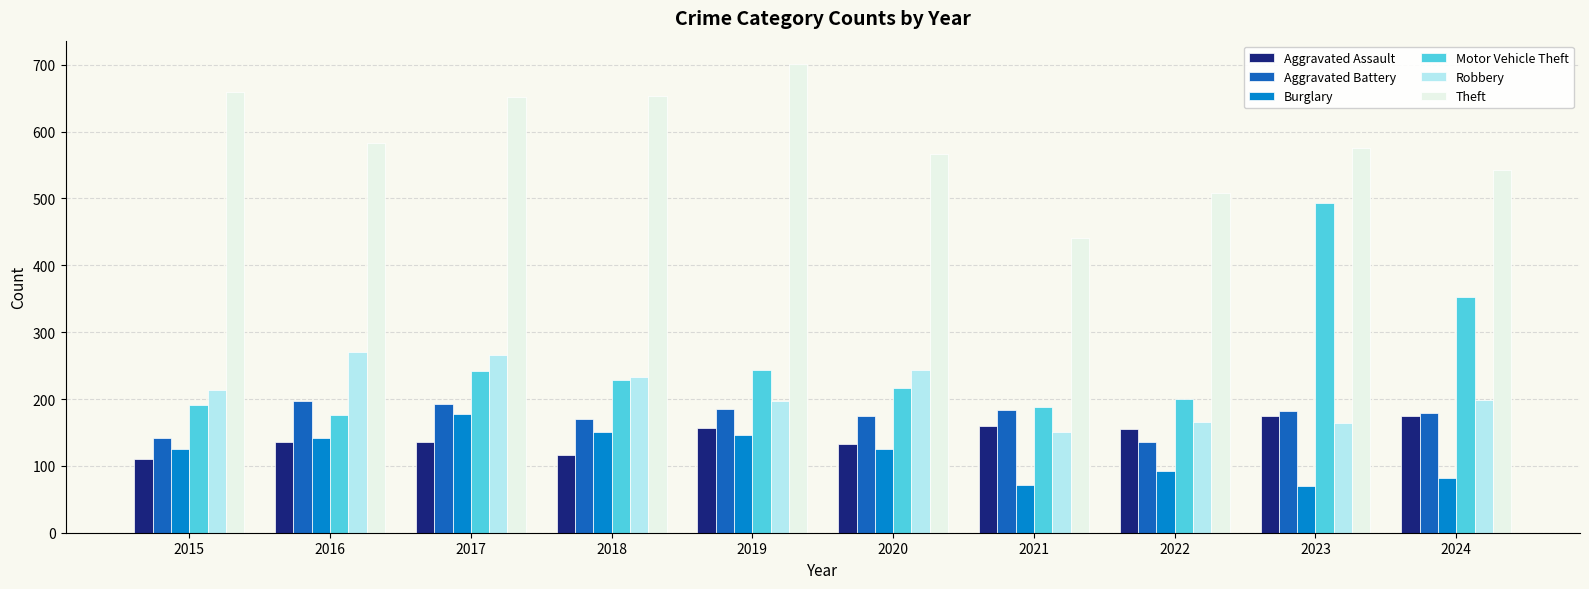

Between 2023 and 2024, which series saw the biggest shift?

Motor Vehicle Theft